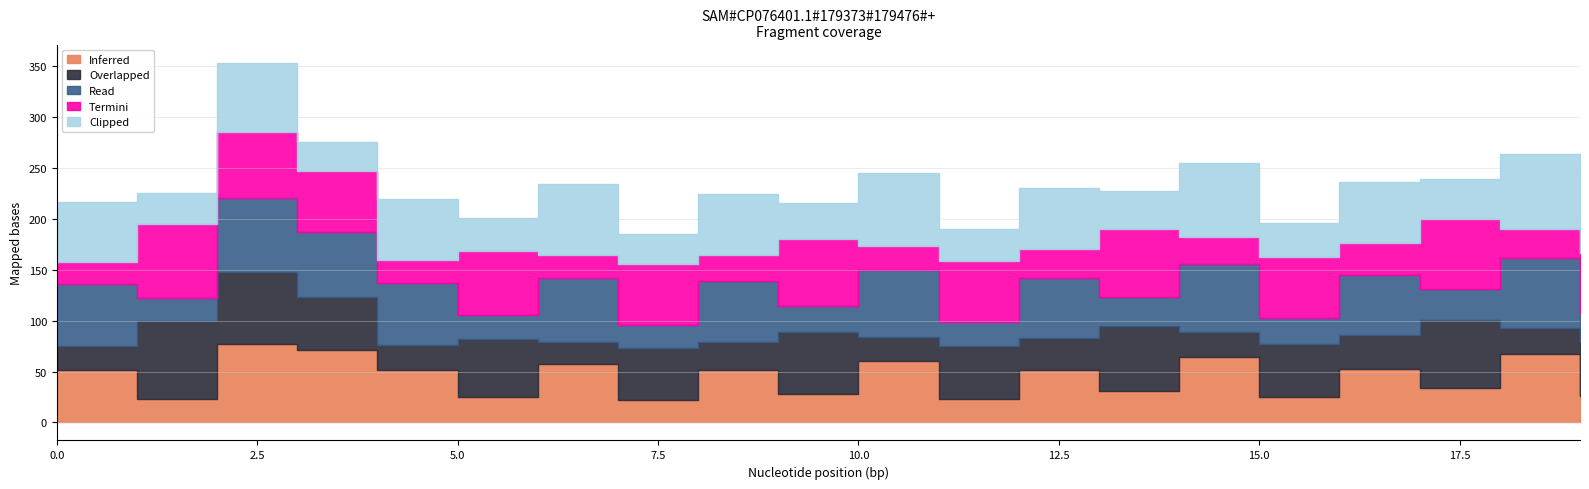

How many data points in Read are above 59?

11